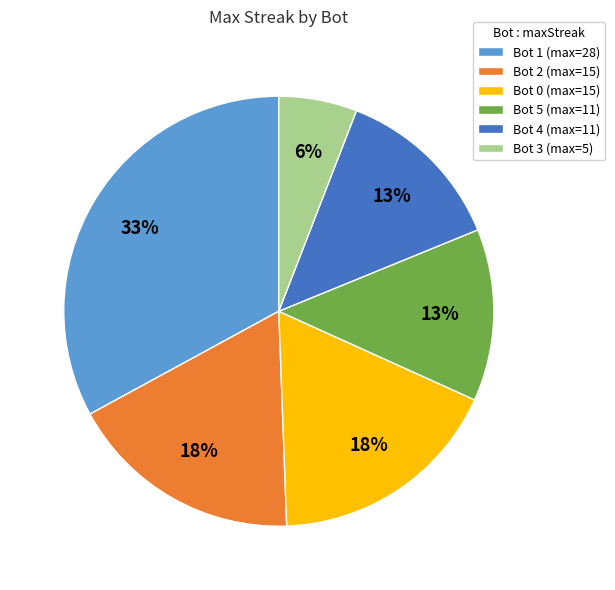

True or false: Bot 5 accounts for 13% of the total.

True